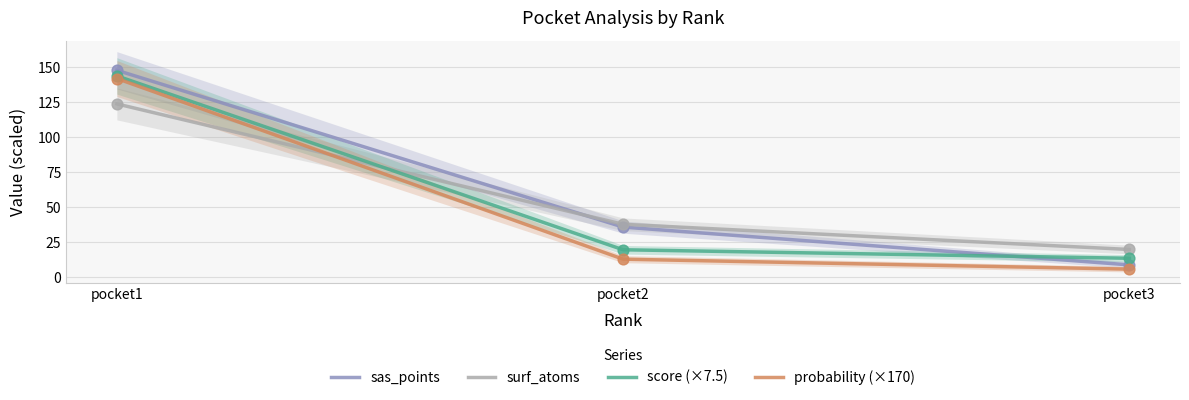

What are all the series names shown in the legend?

sas_points, surf_atoms, score (×7.5), probability (×170)